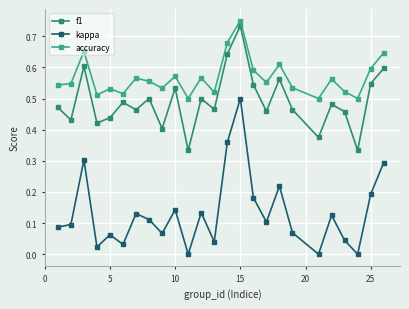

How many lines are shown in the chart?

3